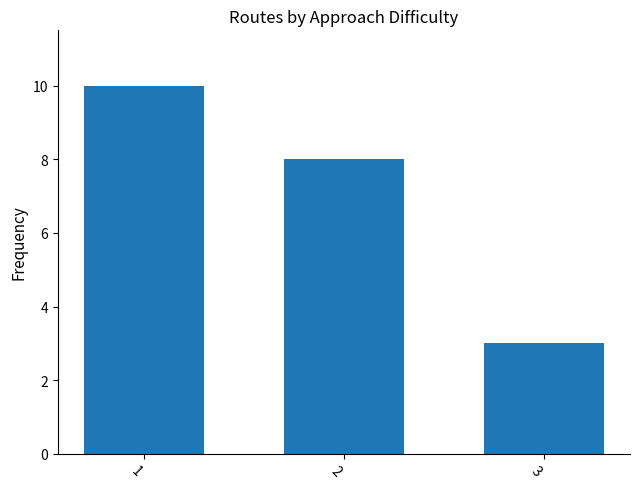

What is the value of the 3rd bar from the left?

3